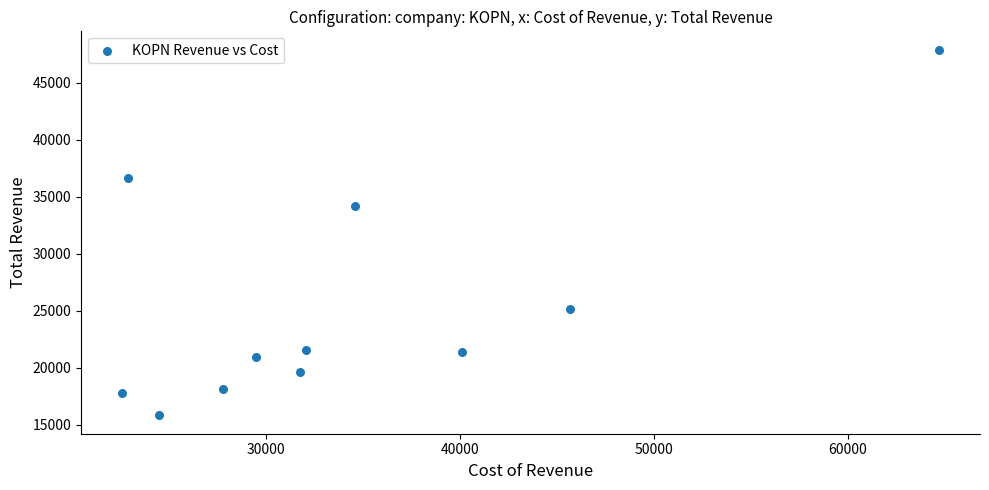

What is the range of X values (max minus min)?

42100